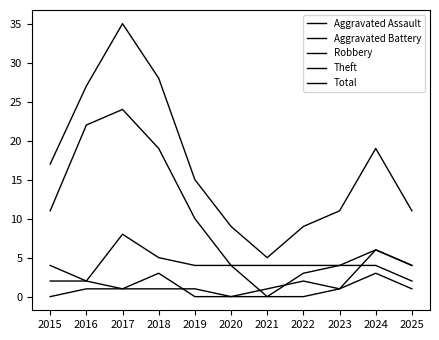

Is the value of Total at 2023 greater than the value of Theft at 2019?

Yes